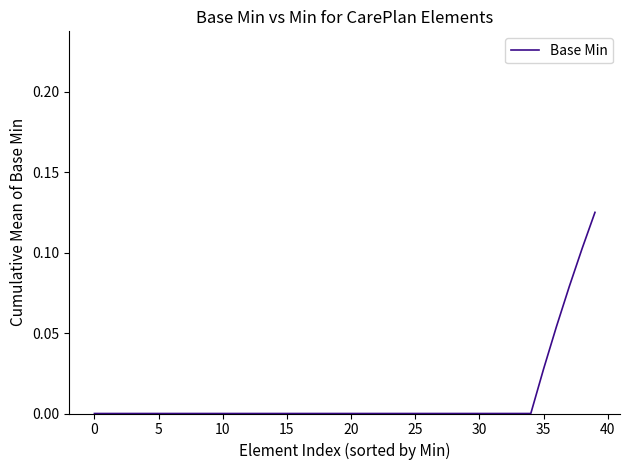

What is the greatest value displayed?

0.1